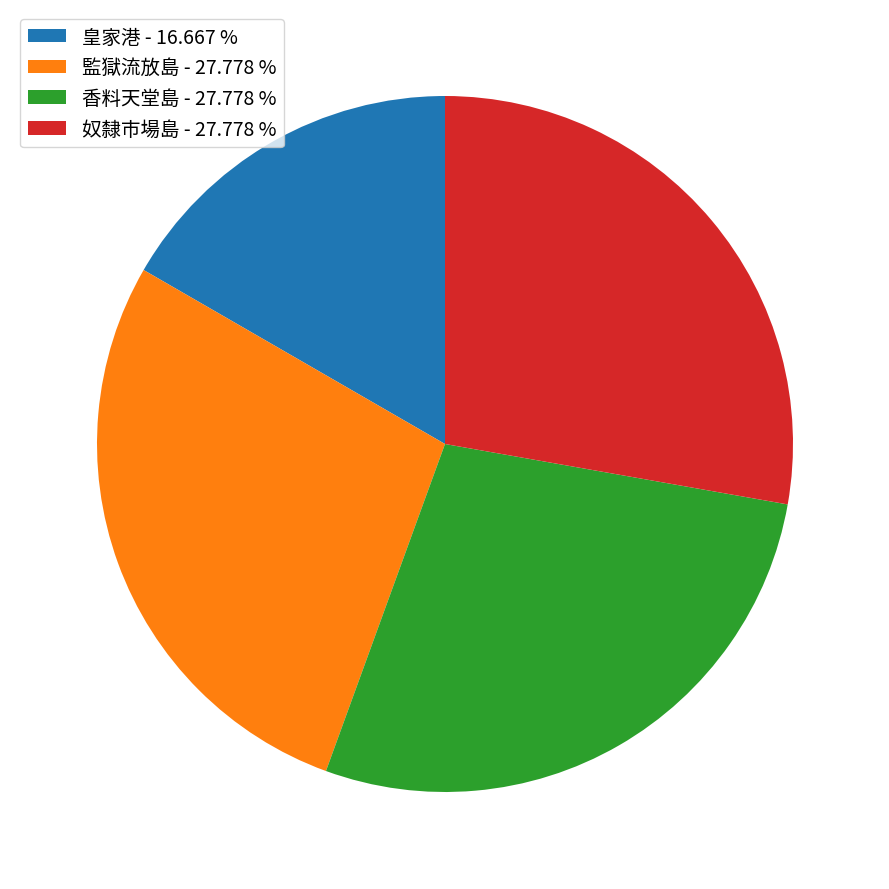

Combined, do 監獄流放島 - 27.778 % and 皇家港 - 16.667 % account for over 50%?

No